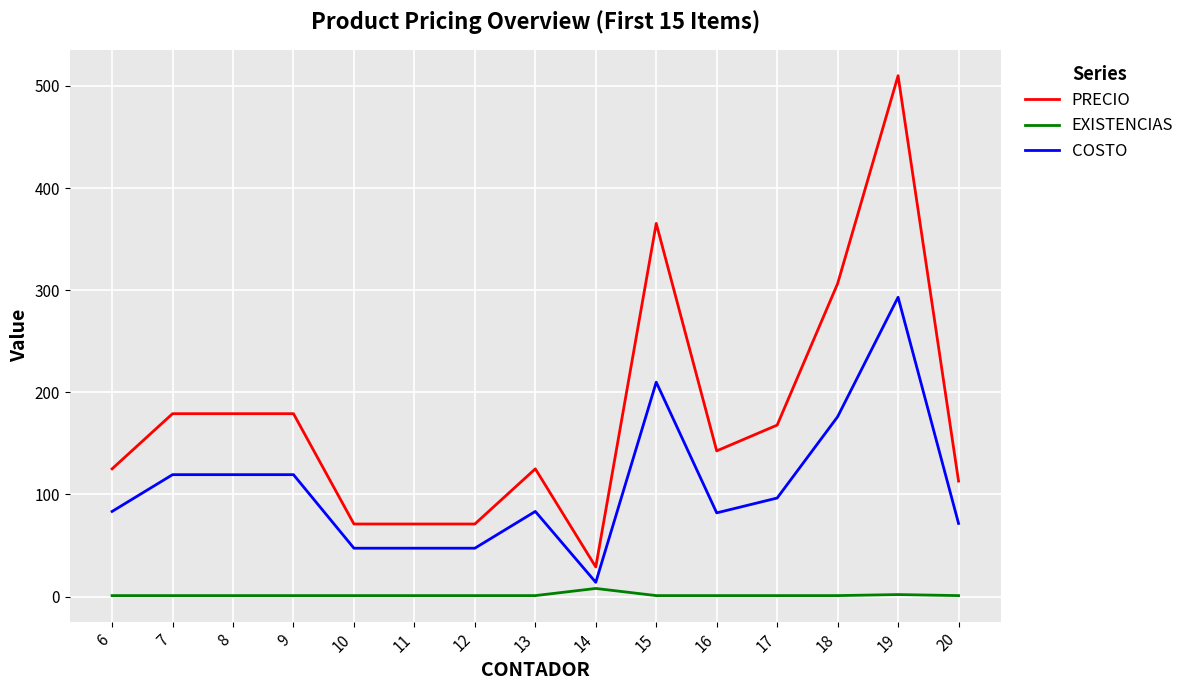

The value of PRECIO at 12 is 103.1. True or false?

False